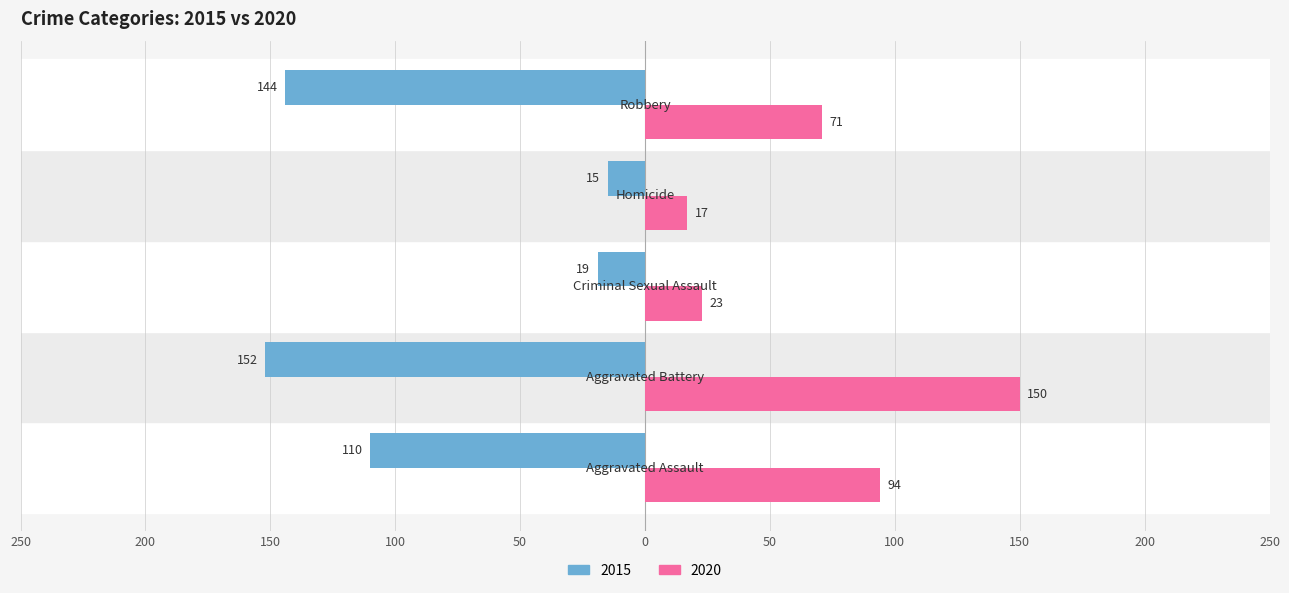

What are all the series names shown in the legend?

2015, 2020